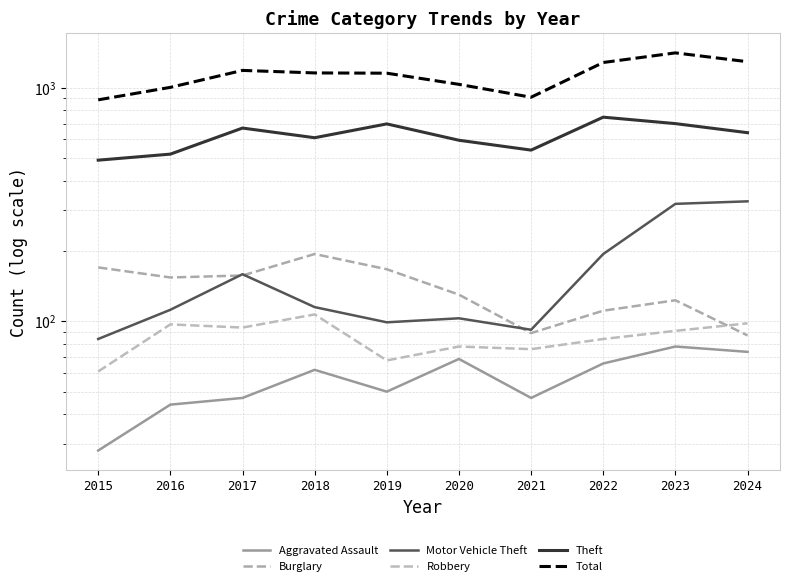

What is the highest value of the Burglary series?

194